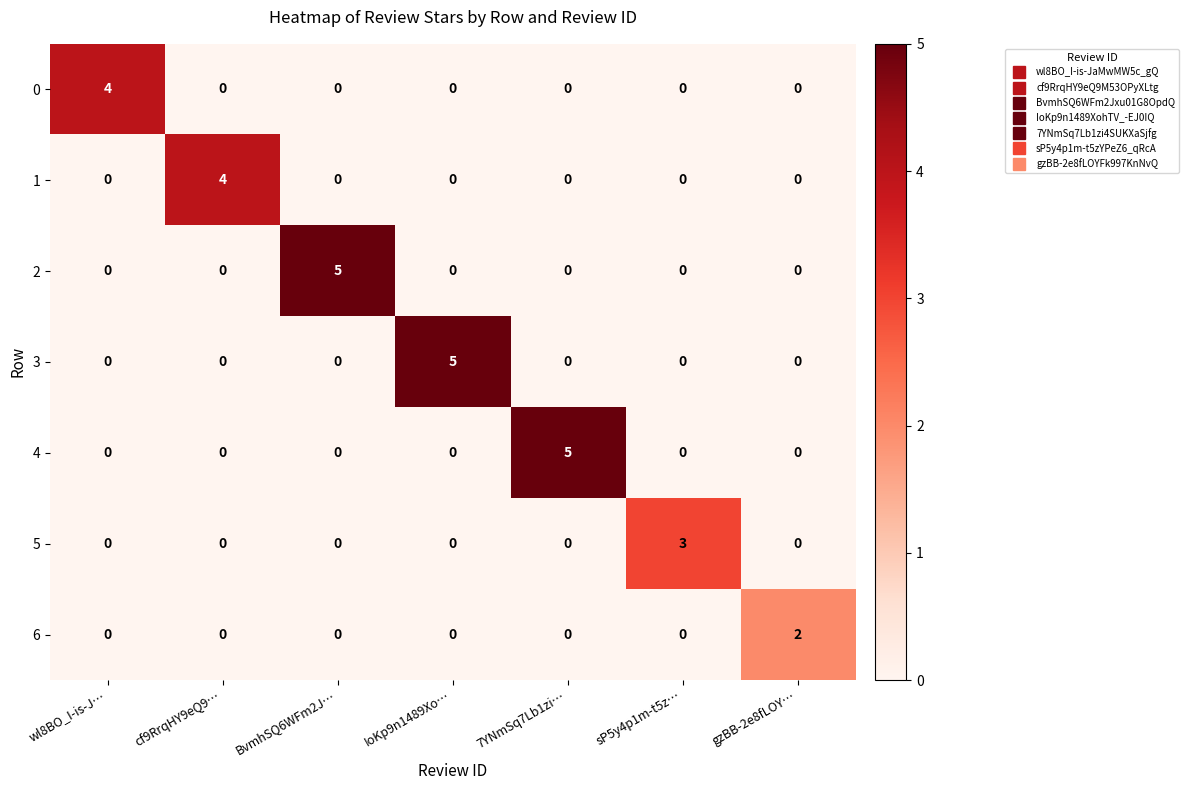

Count the 3 values in the range 0 to 1.

6